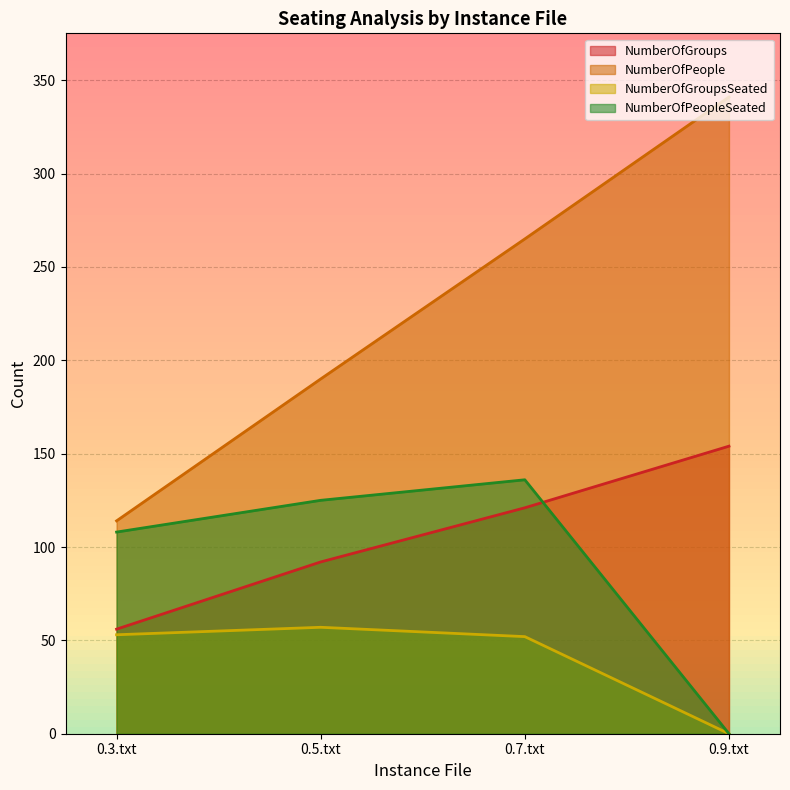

How many lines are shown in the chart?

4